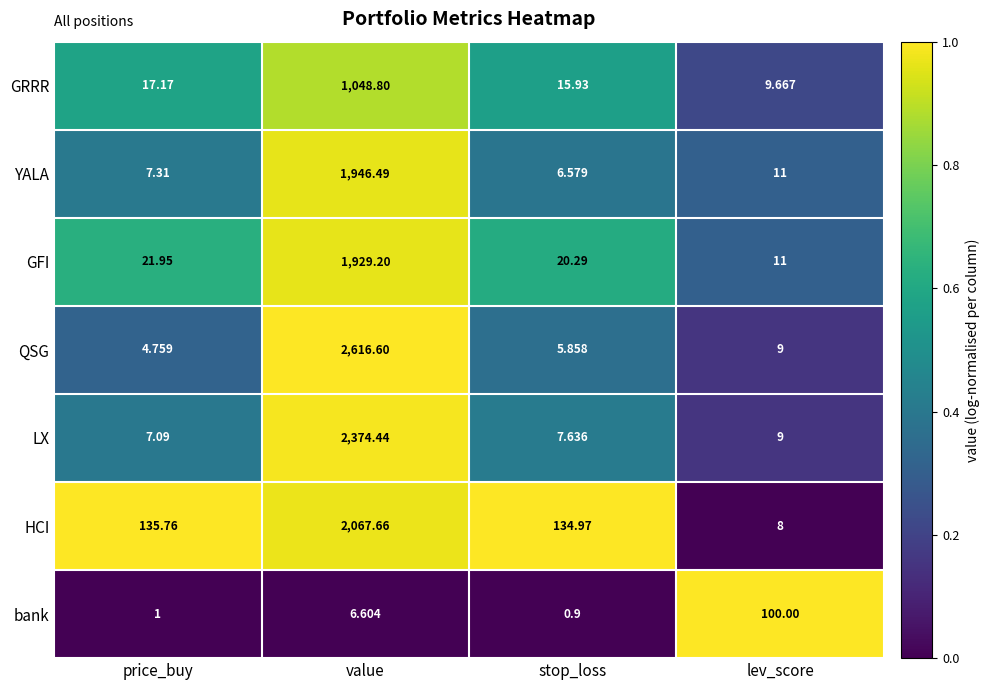

Which category has the lowest value in the HCI series?

lev_score